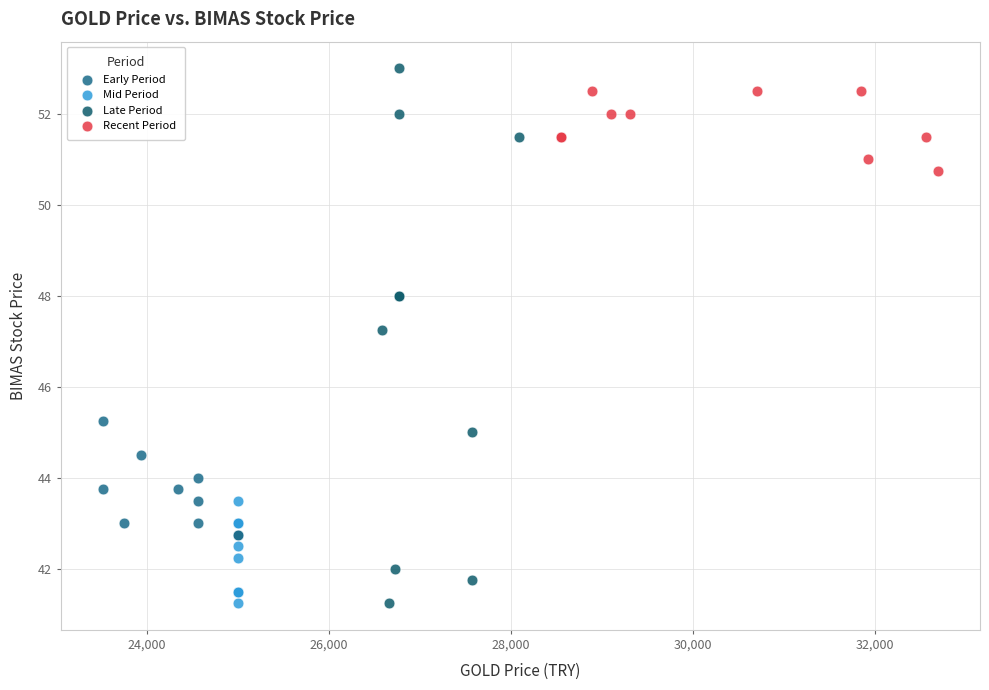

Which series has the widest spread of Y values?

Late Period